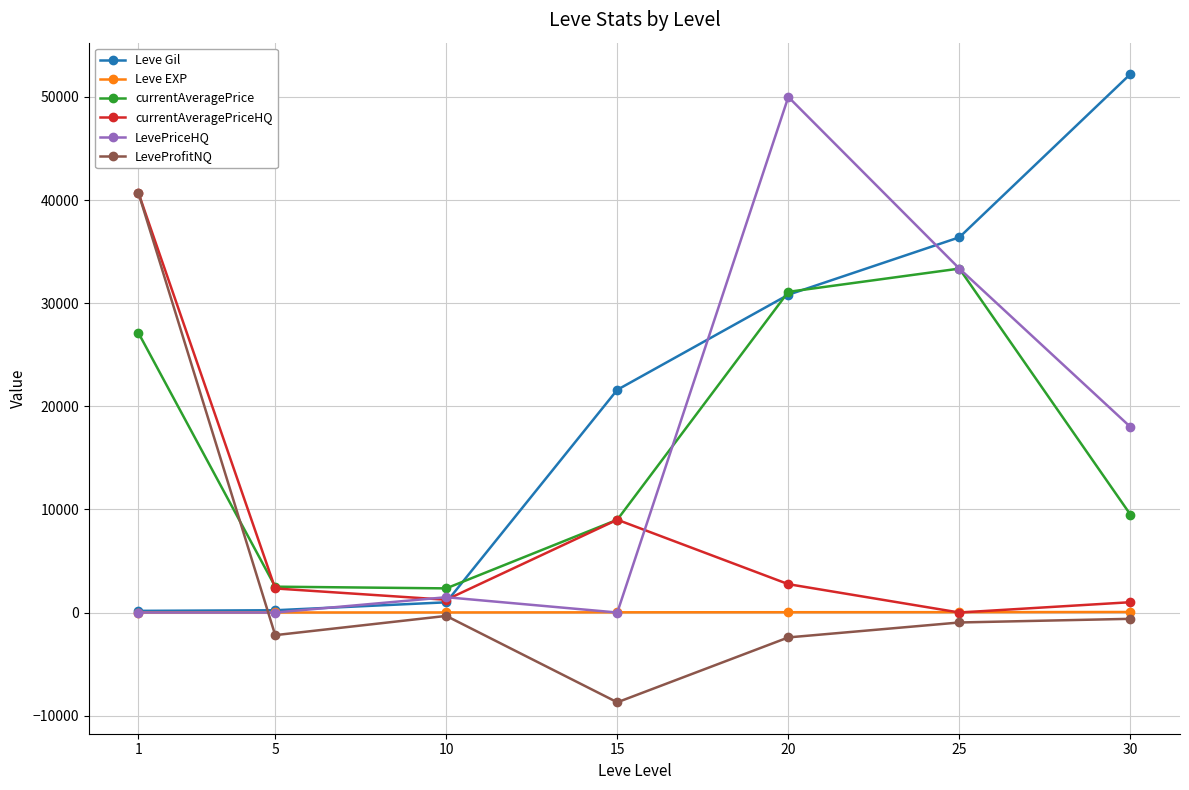

The value of LevePriceHQ at 30 is 9239.8. True or false?

False